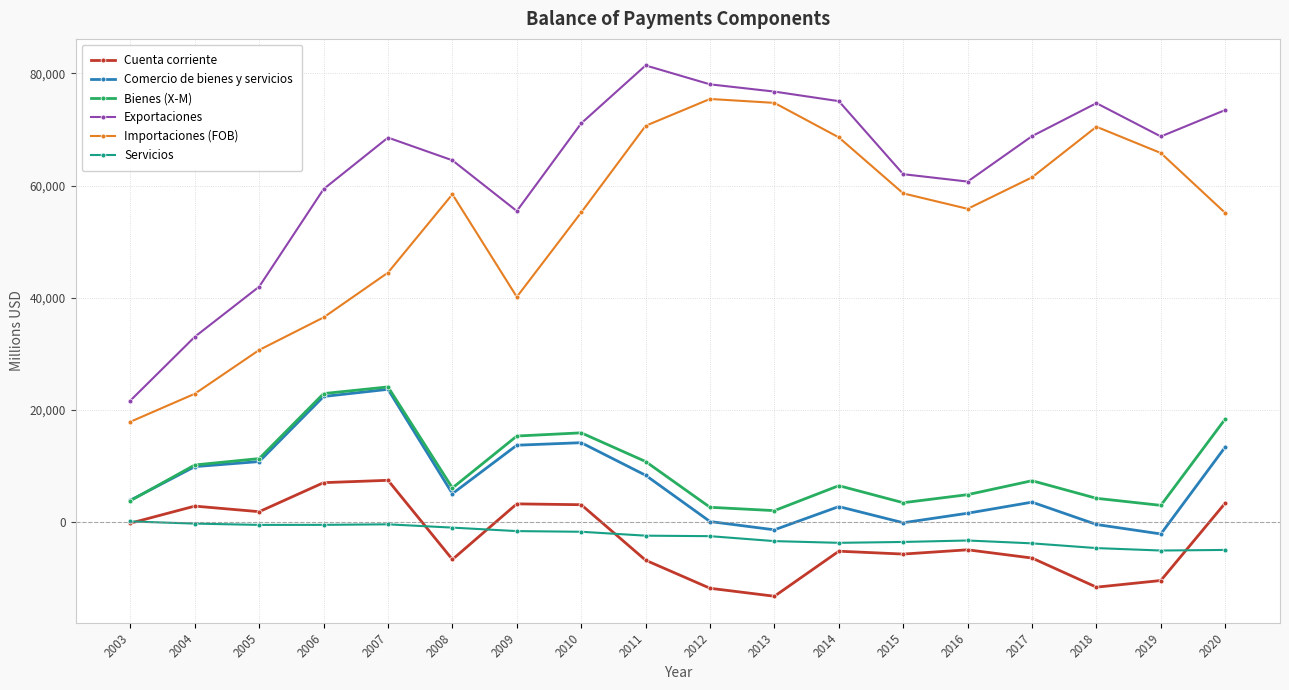

In Comercio de bienes y servicios, how many points are lower than both neighbors (excluding endpoints)?

4